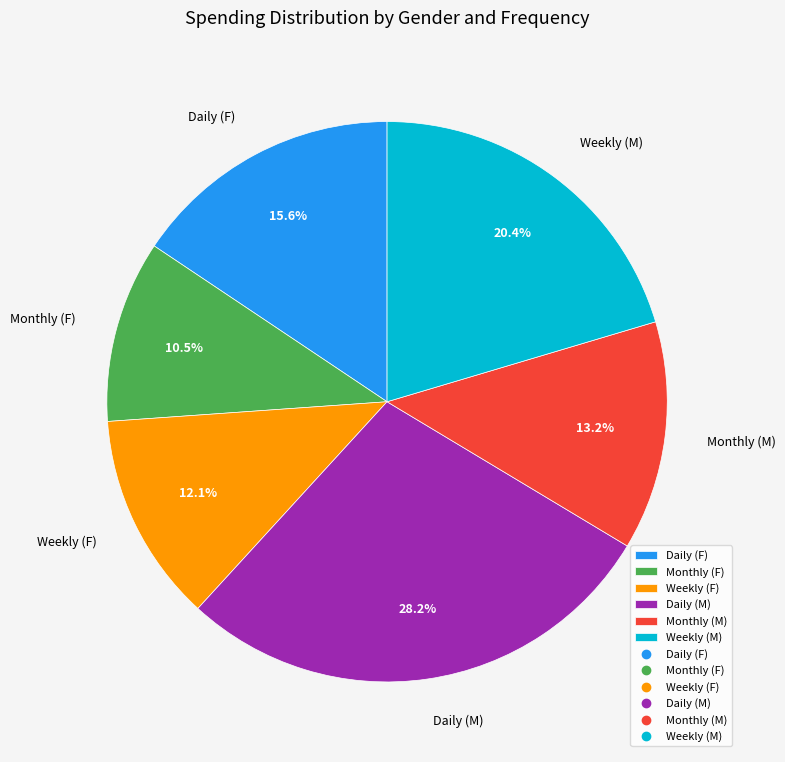

What is the largest slice in the pie chart?

Daily (M)